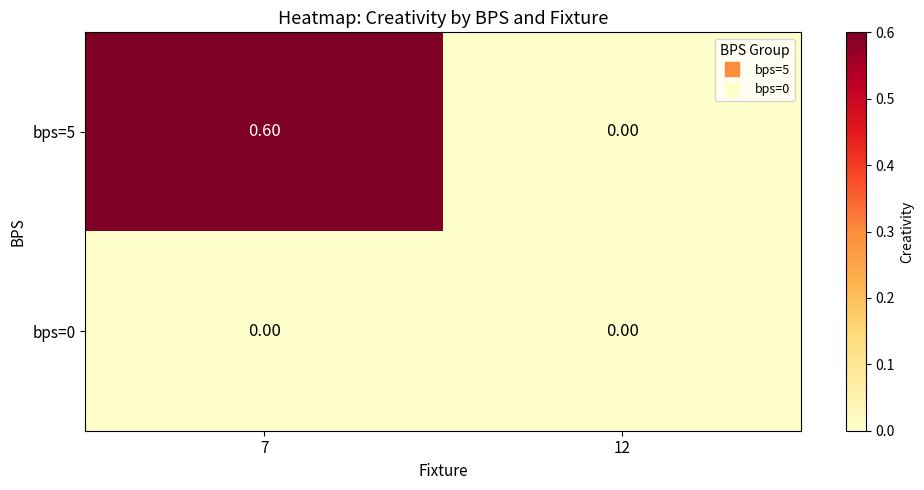

List the series in order of their overall mean, highest first.

bps=5, bps=0